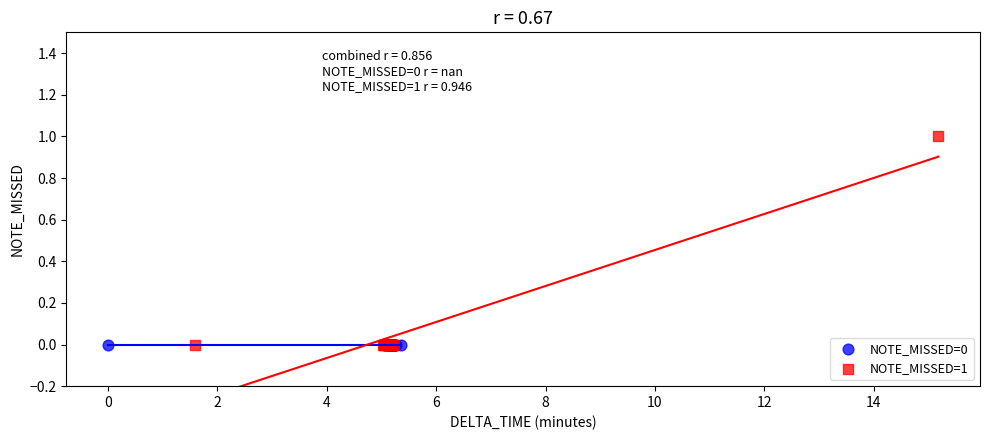

Which series reaches the maximum Y coordinate?

NOTE_MISSED=1